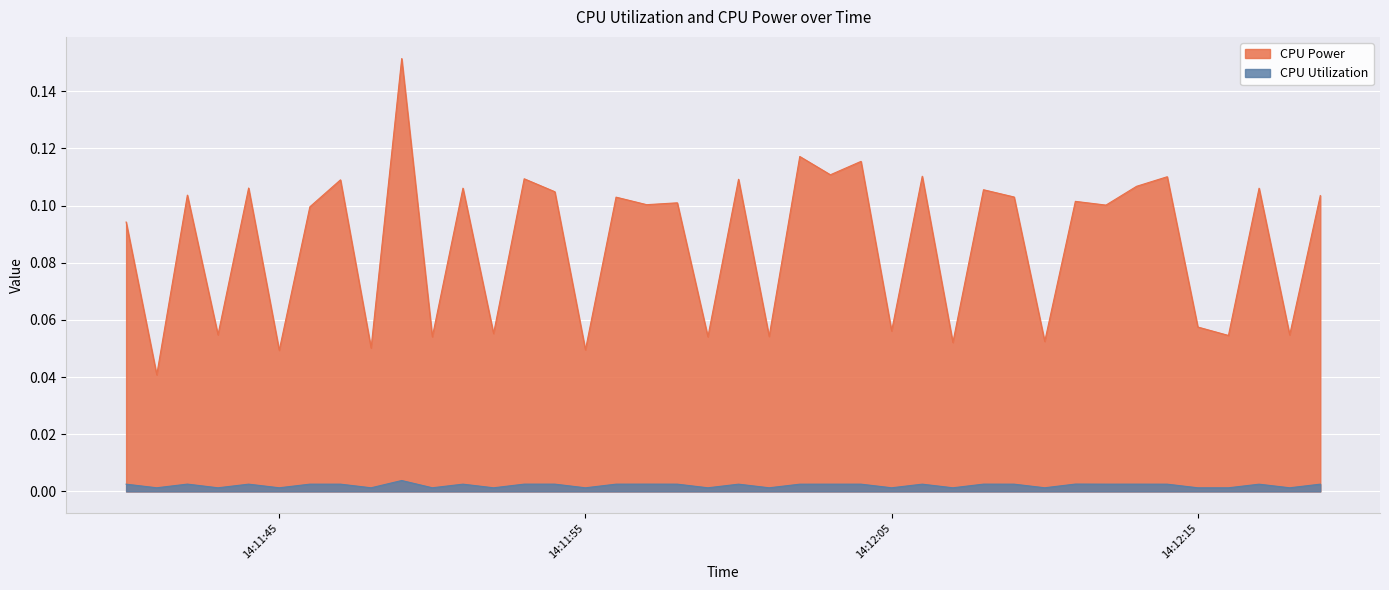

True or false: CPU Power has more than 1 points higher than both neighbors.

True